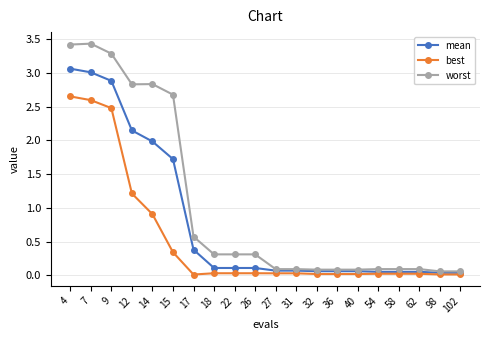

Is this an area chart (filled region under the line)?

No